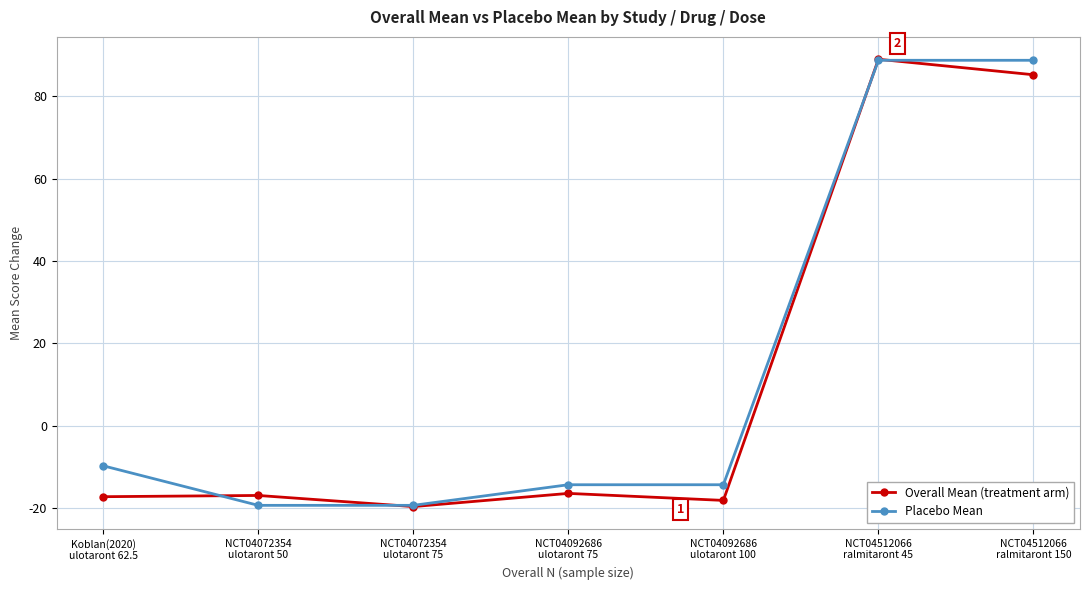

What is the label of the 7th point from the right?

Koblan(2020)
ulotaront 62.5